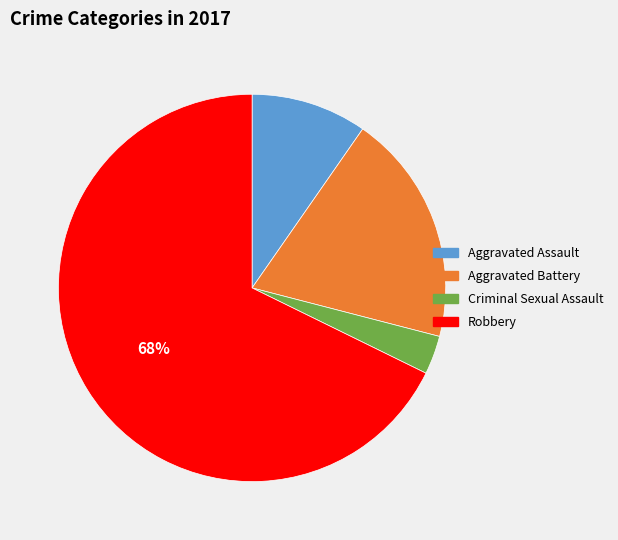

Rank the categories by value from highest to lowest.

Robbery, Aggravated Battery, Aggravated Assault, Criminal Sexual Assault